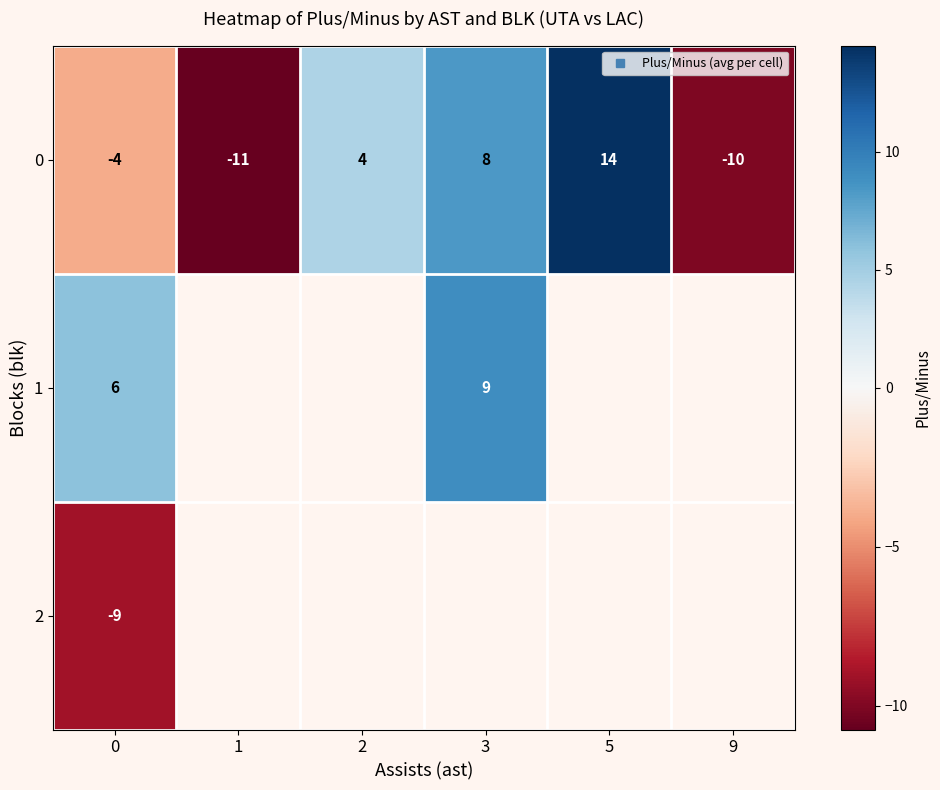

At 1, list the series in order from smallest to largest.

0, 1, 2